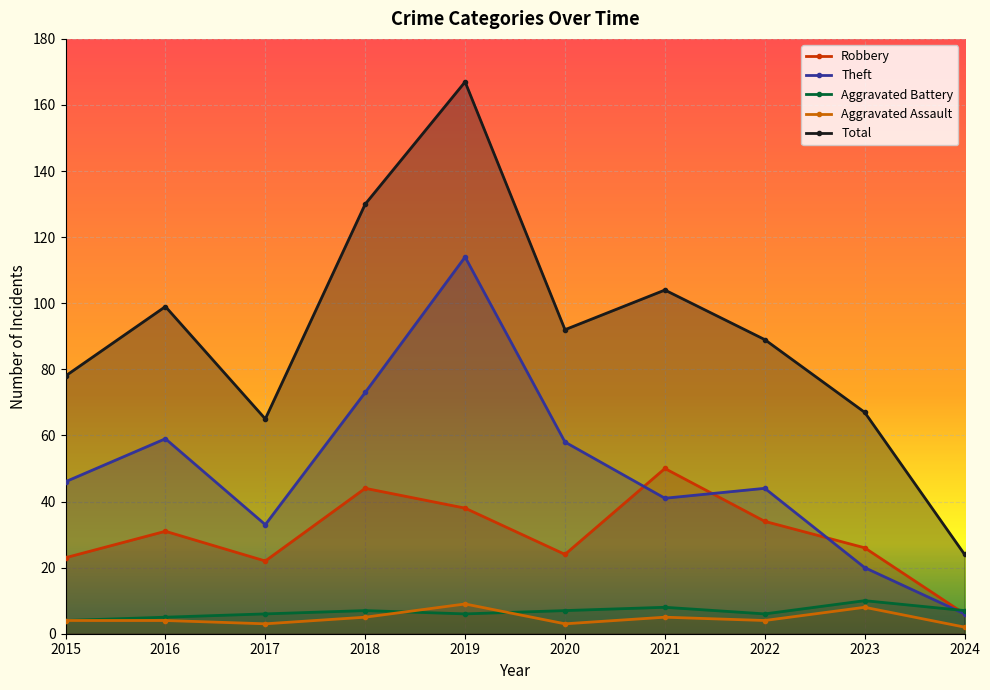

At which category does Aggravated Battery reach its first local valley?

2019